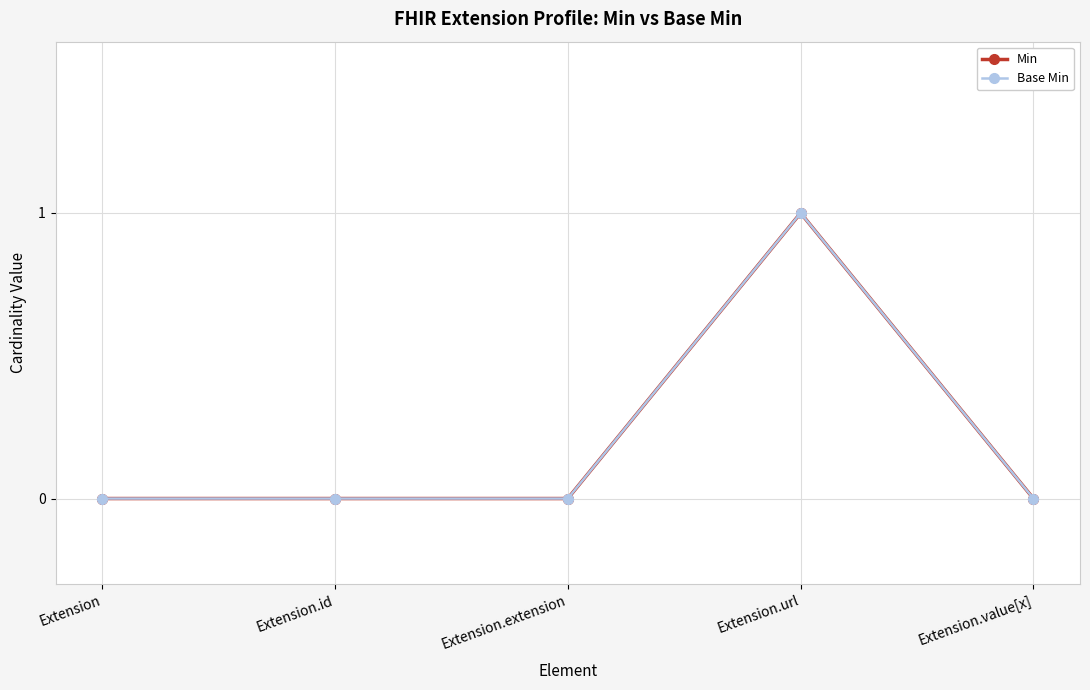

Reading left to right, what are all the values shown in this chart?

Min: Extension=0	Extension.id=0	Extension.extension=0	Extension.url=1	Extension.value[x]=0
Base Min: Extension=0	Extension.id=0	Extension.extension=0	Extension.url=1	Extension.value[x]=0